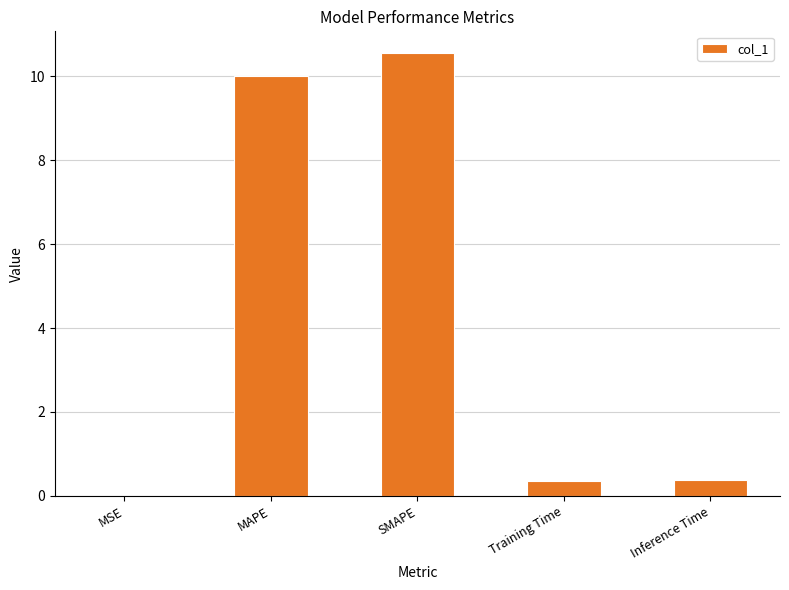

Which has a higher value, SMAPE or Training Time?

SMAPE